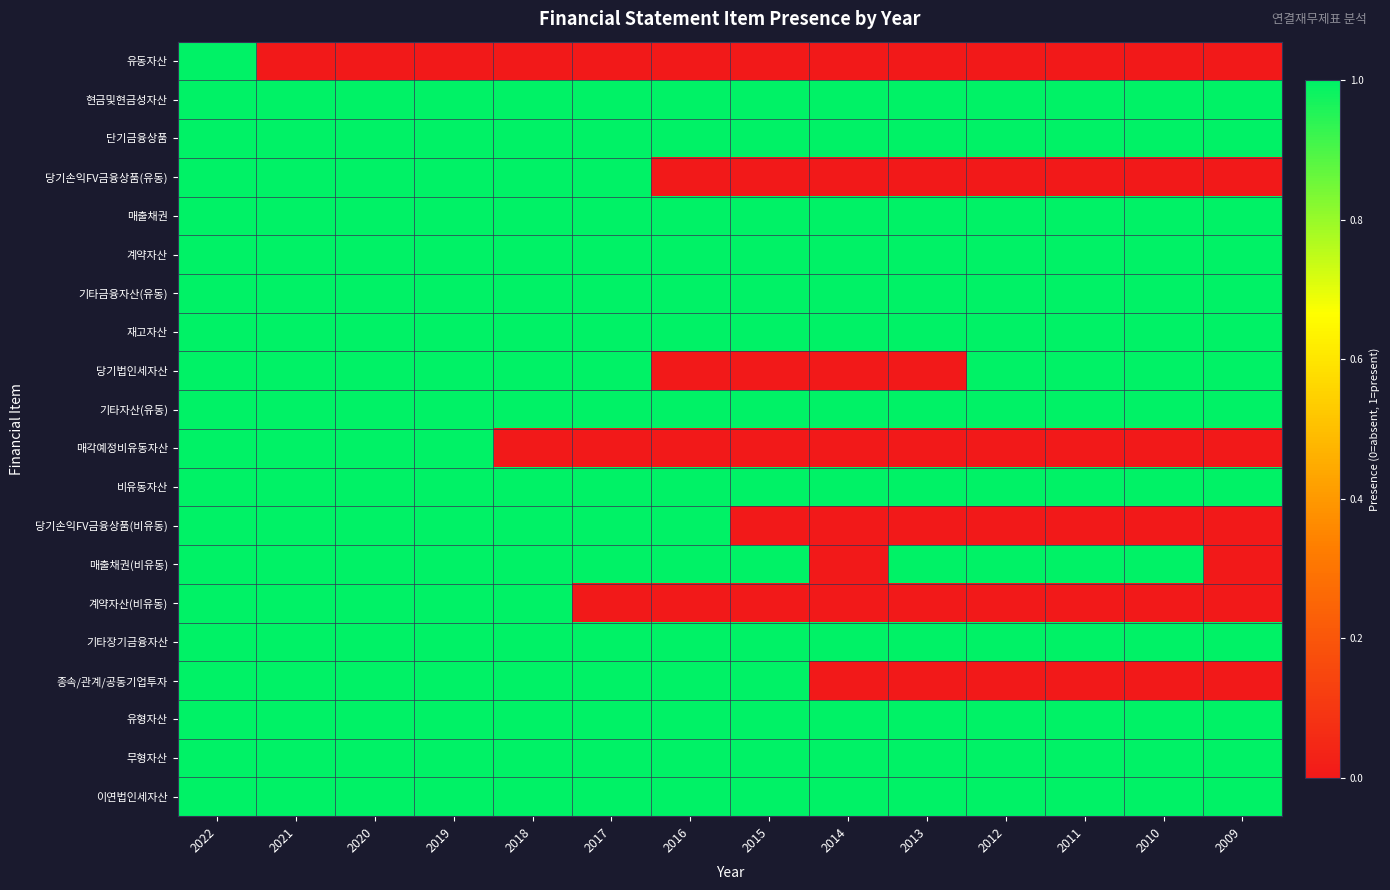

Reading left to right, list all the values displayed in this chart.

유동자산: 2022=1	2021=0	2020=0	2019=0	2018=0	2017=0	2016=0	2015=0	2014=0	2013=0	2012=0	2011=0	2010=0	2009=0
현금및현금성자산: 2022=1	2021=1	2020=1	2019=1	2018=1	2017=1	2016=1	2015=1	2014=1	2013=1	2012=1	2011=1	2010=1	2009=1
단기금융상품: 2022=1	2021=1	2020=1	2019=1	2018=1	2017=1	2016=1	2015=1	2014=1	2013=1	2012=1	2011=1	2010=1	2009=1
당기손익FV금융상품(유동): 2022=1	2021=1	2020=1	2019=1	2018=1	2017=1	2016=0	2015=0	2014=0	2013=0	2012=0	2011=0	2010=0	2009=0
매출채권: 2022=1	2021=1	2020=1	2019=1	2018=1	2017=1	2016=1	2015=1	2014=1	2013=1	2012=1	2011=1	2010=1	2009=1
계약자산: 2022=1	2021=1	2020=1	2019=1	2018=1	2017=1	2016=1	2015=1	2014=1	2013=1	2012=1	2011=1	2010=1	2009=1
기타금융자산(유동): 2022=1	2021=1	2020=1	2019=1	2018=1	2017=1	2016=1	2015=1	2014=1	2013=1	2012=1	2011=1	2010=1	2009=1
재고자산: 2022=1	2021=1	2020=1	2019=1	2018=1	2017=1	2016=1	2015=1	2014=1	2013=1	2012=1	2011=1	2010=1	2009=1
당기법인세자산: 2022=1	2021=1	2020=1	2019=1	2018=1	2017=1	2016=0	2015=0	2014=0	2013=0	2012=1	2011=1	2010=1	2009=1
기타자산(유동): 2022=1	2021=1	2020=1	2019=1	2018=1	2017=1	2016=1	2015=1	2014=1	2013=1	2012=1	2011=1	2010=1	2009=1
매각예정비유동자산: 2022=1	2021=1	2020=1	2019=1	2018=0	2017=0	2016=0	2015=0	2014=0	2013=0	2012=0	2011=0	2010=0	2009=0
비유동자산: 2022=1	2021=1	2020=1	2019=1	2018=1	2017=1	2016=1	2015=1	2014=1	2013=1	2012=1	2011=1	2010=1	2009=1
당기손익FV금융상품(비유동): 2022=1	2021=1	2020=1	2019=1	2018=1	2017=1	2016=1	2015=0	2014=0	2013=0	2012=0	2011=0	2010=0	2009=0
매출채권(비유동): 2022=1	2021=1	2020=1	2019=1	2018=1	2017=1	2016=1	2015=1	2014=0	2013=1	2012=1	2011=1	2010=1	2009=0
계약자산(비유동): 2022=1	2021=1	2020=1	2019=1	2018=1	2017=0	2016=0	2015=0	2014=0	2013=0	2012=0	2011=0	2010=0	2009=0
기타장기금융자산: 2022=1	2021=1	2020=1	2019=1	2018=1	2017=1	2016=1	2015=1	2014=1	2013=1	2012=1	2011=1	2010=1	2009=1
종속/관계/공동기업투자: 2022=1	2021=1	2020=1	2019=1	2018=1	2017=1	2016=1	2015=1	2014=0	2013=0	2012=0	2011=0	2010=0	2009=0
유형자산: 2022=1	2021=1	2020=1	2019=1	2018=1	2017=1	2016=1	2015=1	2014=1	2013=1	2012=1	2011=1	2010=1	2009=1
무형자산: 2022=1	2021=1	2020=1	2019=1	2018=1	2017=1	2016=1	2015=1	2014=1	2013=1	2012=1	2011=1	2010=1	2009=1
이연법인세자산: 2022=1	2021=1	2020=1	2019=1	2018=1	2017=1	2016=1	2015=1	2014=1	2013=1	2012=1	2011=1	2010=1	2009=1